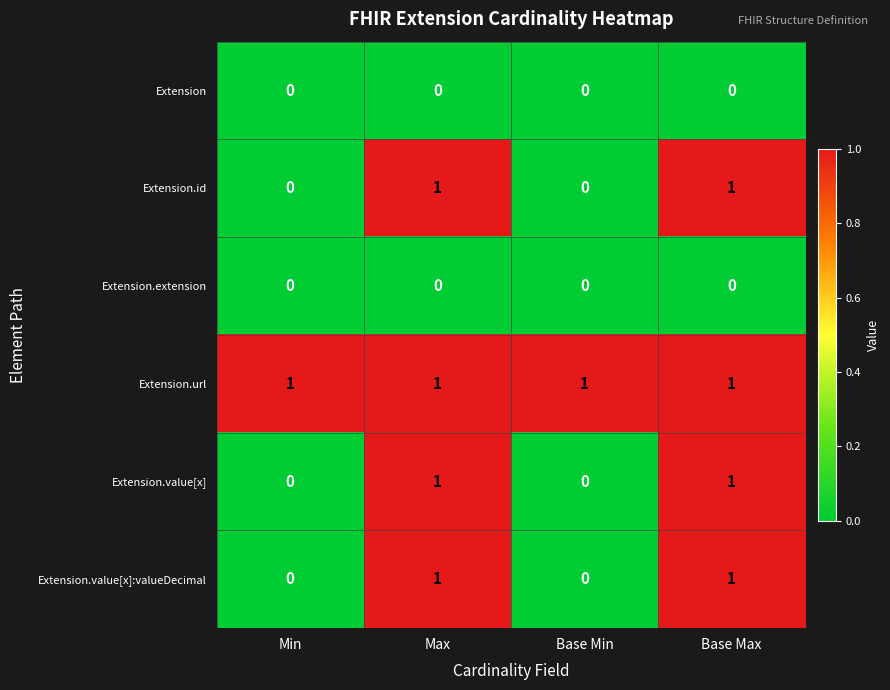

How many series are shown in this chart?

6